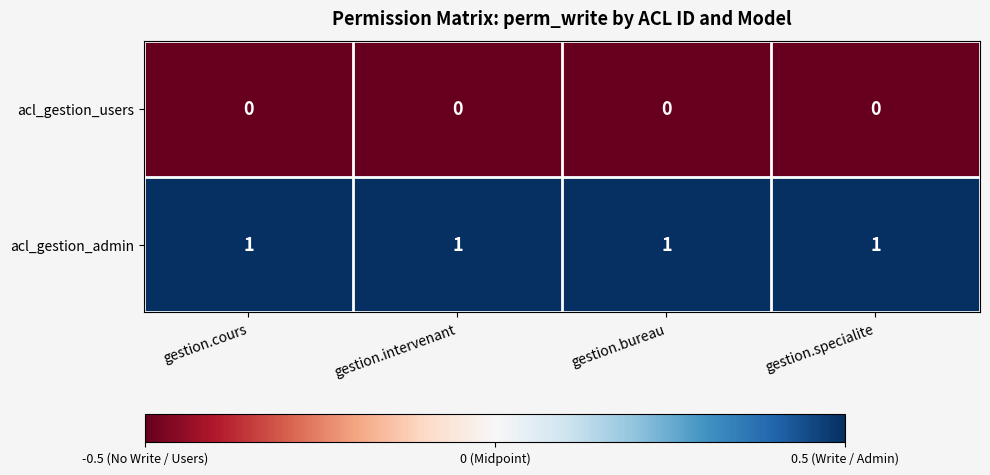

Rank the series by their average value, from highest to lowest.

acl_gestion_admin, acl_gestion_users